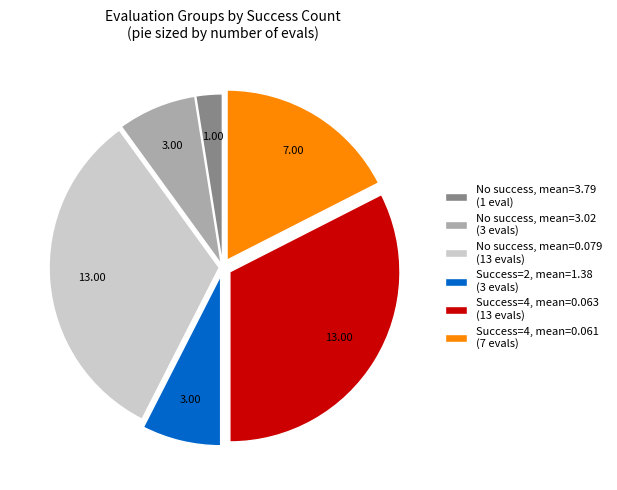

Which has a higher value, No success, mean=3.02 (3 evals) or Success=4, mean=0.061 (7 evals)?

Success=4, mean=0.061 (7 evals)